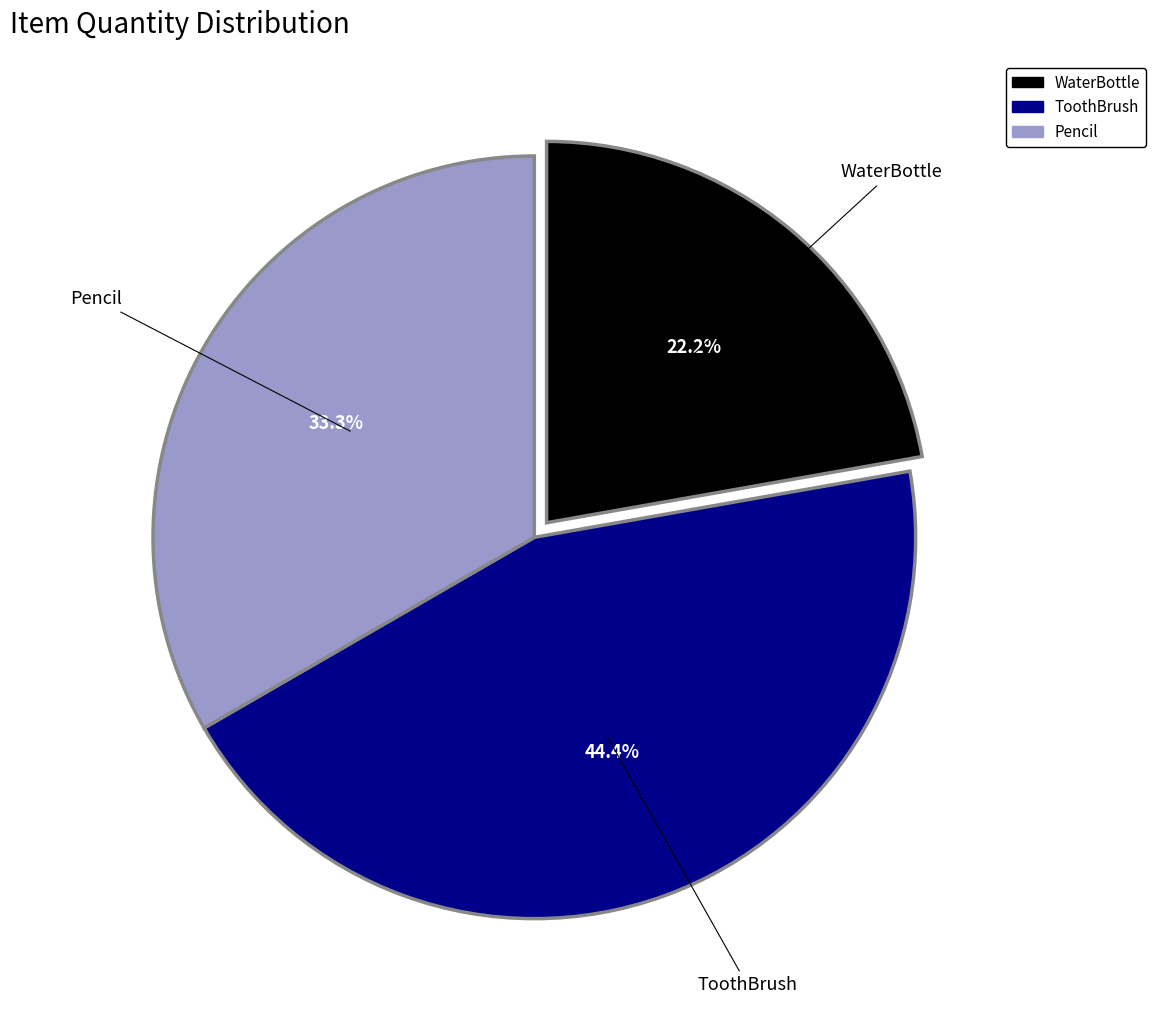

To the nearest percent, what is the difference between the WaterBottle and Pencil slice percentages?

11%